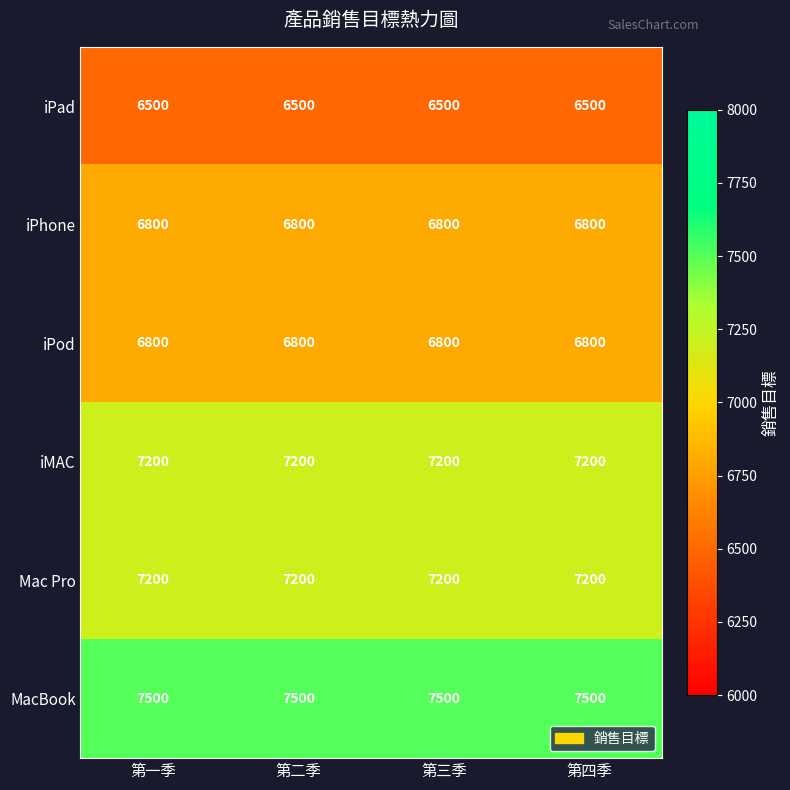

Which series has the largest total across all categories?

MacBook